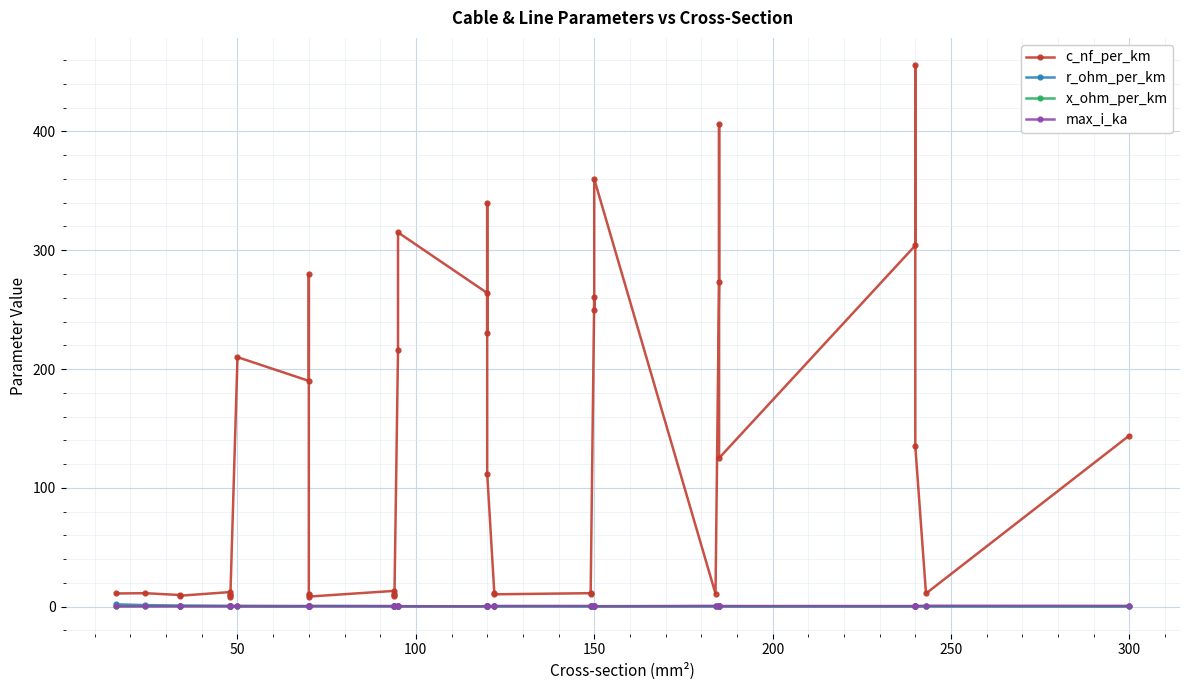

How many series are shown in this chart?

4